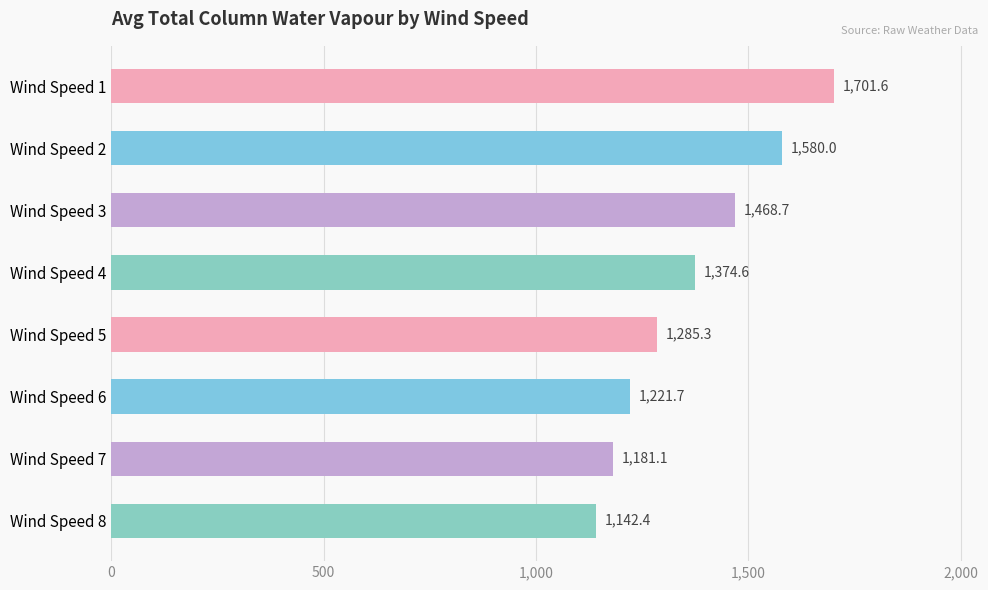

List the labels in order of value, smallest first.

Wind Speed 8, Wind Speed 7, Wind Speed 6, Wind Speed 5, Wind Speed 4, Wind Speed 3, Wind Speed 2, Wind Speed 1